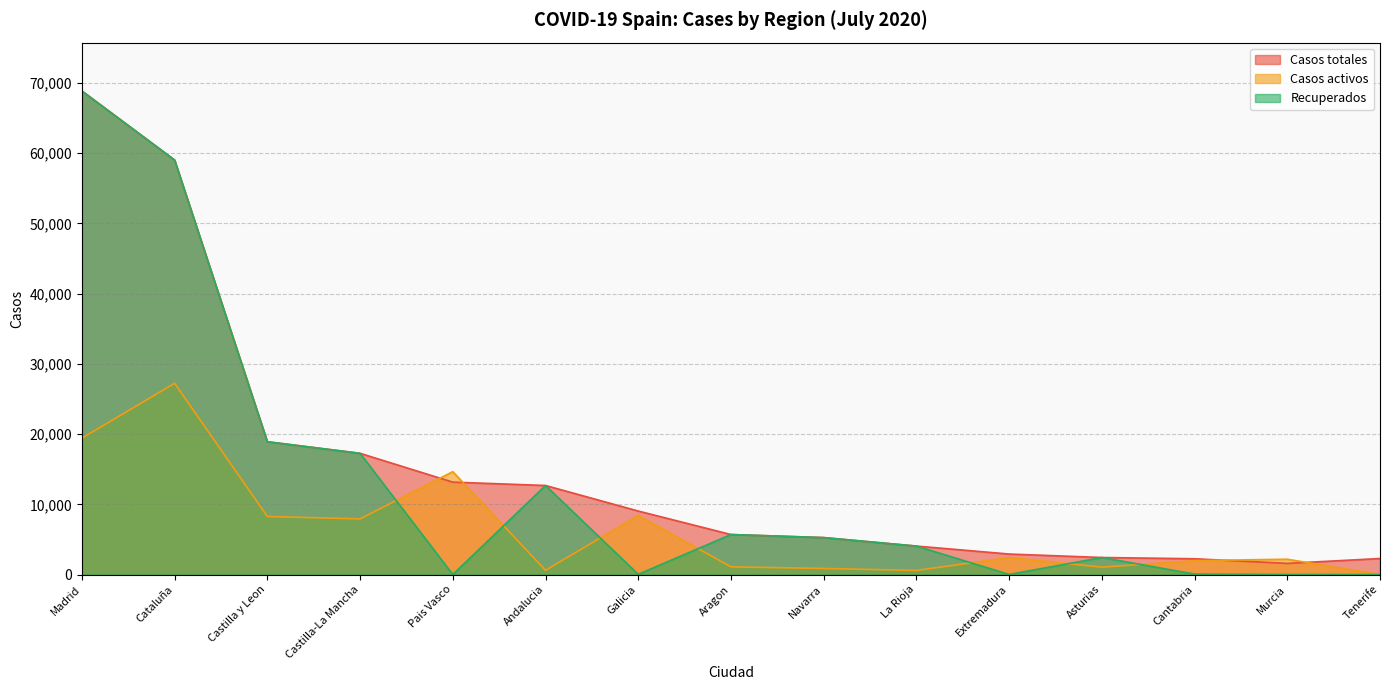

Reading left to right, what are all the values shown in this chart?

Casos totales: Madrid=68852	Cataluña=59019	Castilla y Leon=18907	Castilla-La Mancha=17259	Pais Vasco=13156	Andalucia=12679	Galicia=9041	Aragon=5695	Navarra=5259	La Rioja=4051	Extremadura=2919	Asturias=2425	Cantabria=2246	Murcia=1587	Tenerife=2280
Casos activos: Madrid=19425	Cataluña=27229	Castilla y Leon=8267	Castilla-La Mancha=7922	Pais Vasco=14646	Andalucia=604	Galicia=8409	Aragon=1097	Navarra=864	La Rioja=583	Extremadura=2422	Asturias=1052	Cantabria=1981	Murcia=2180	Tenerife=0
Recuperados: Madrid=68852	Cataluña=59019	Castilla y Leon=18907	Castilla-La Mancha=17259	Pais Vasco=0	Andalucia=12679	Galicia=28	Aragon=5695	Navarra=5259	La Rioja=4051	Extremadura=10	Asturias=2425	Cantabria=62	Murcia=0	Tenerife=0